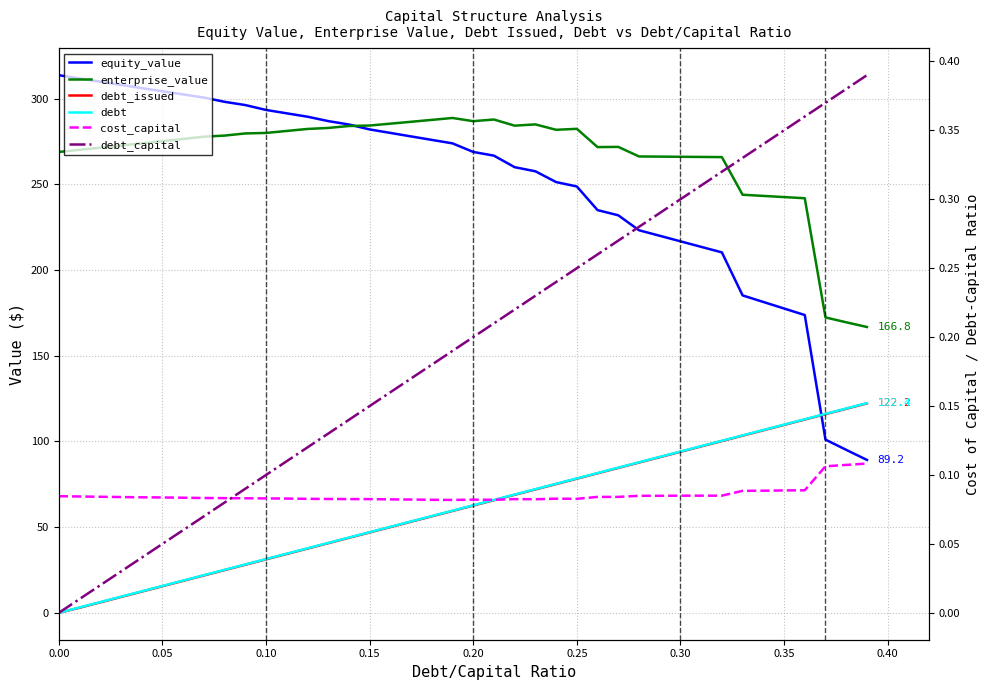

List the series in order of their peak value, highest first.

equity_value, enterprise_value, debt, debt_issued, debt_capital, cost_capital